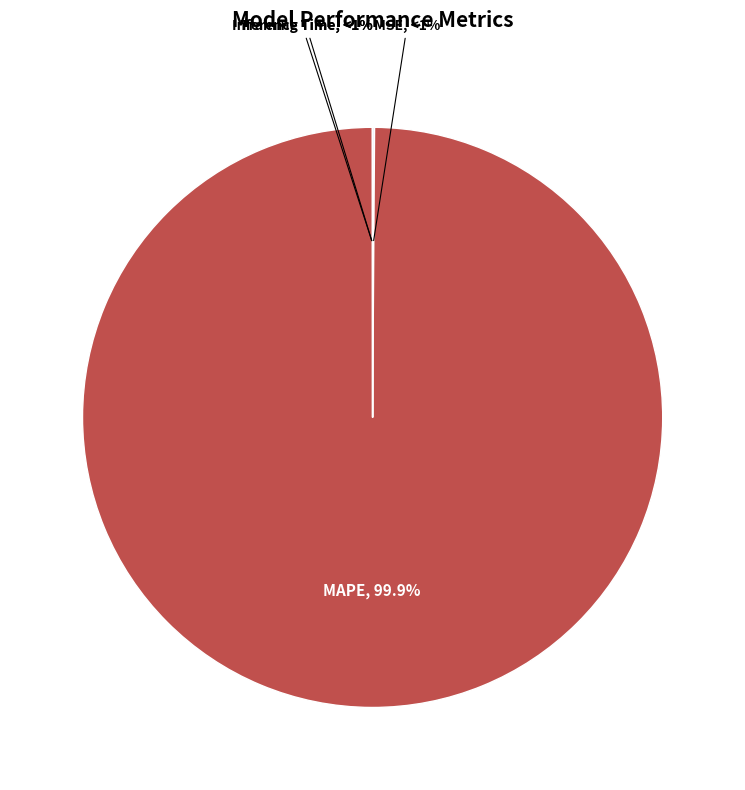

Rank the categories by value from lowest to highest.

Inference Time, Training Time, MSE, MAPE